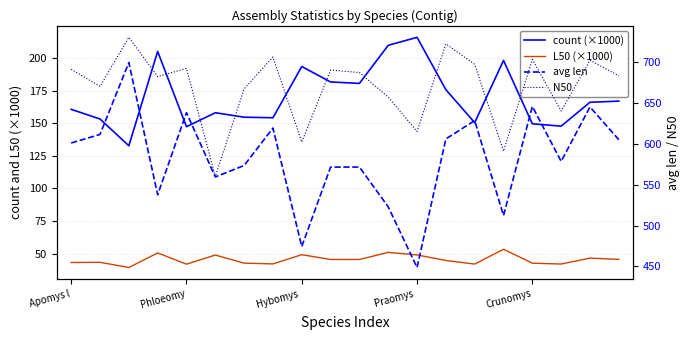

Where does the N50 series first go above 687?

Apomys l